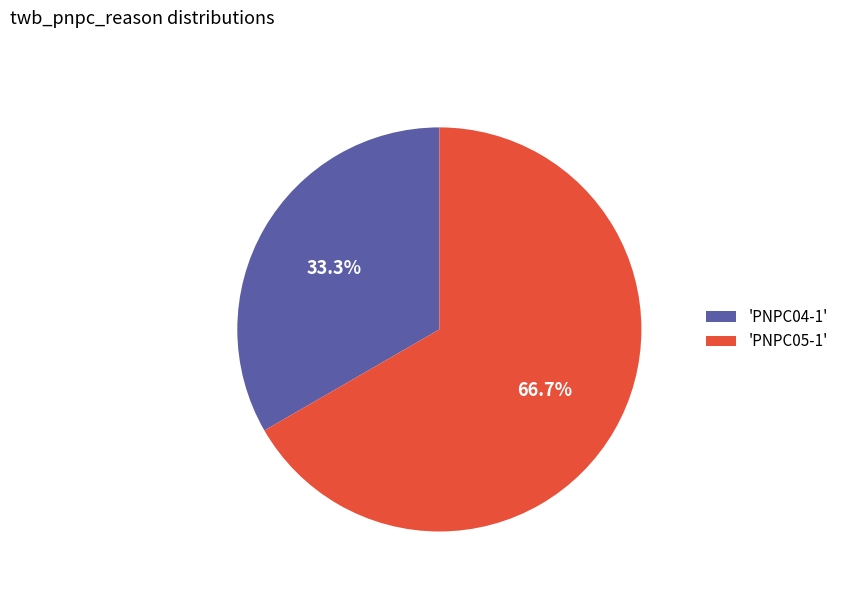

What is the total percentage of 'PNPC05-1' and 'PNPC04-1'?

100.0%